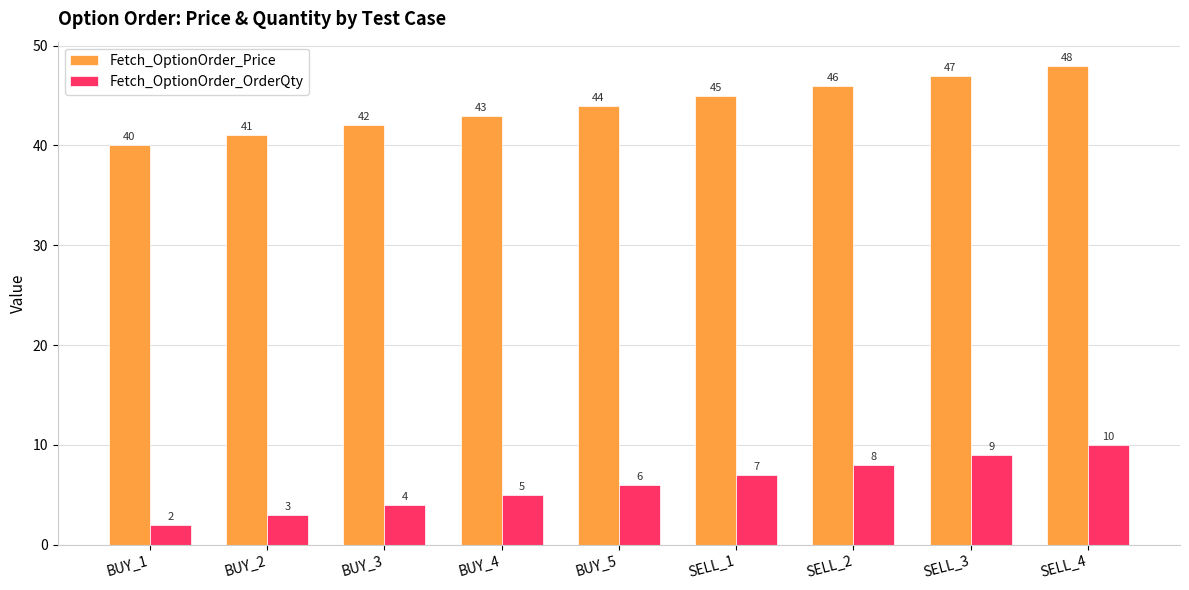

At which category is the sum across all series the highest?

SELL_4